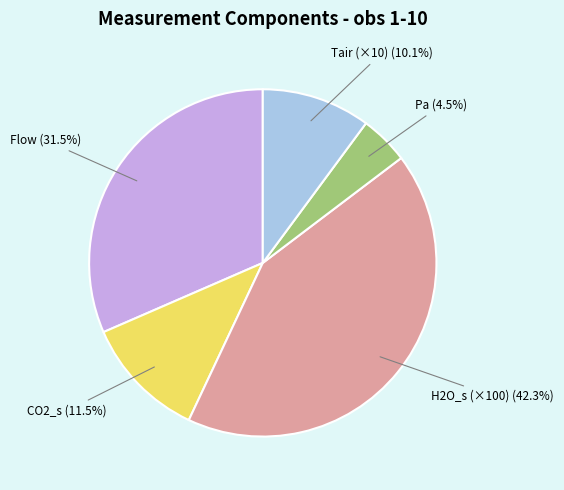

Rank the categories by value from lowest to highest.

Pa, Tair (×10), CO2_s, Flow, H2O_s (×100)